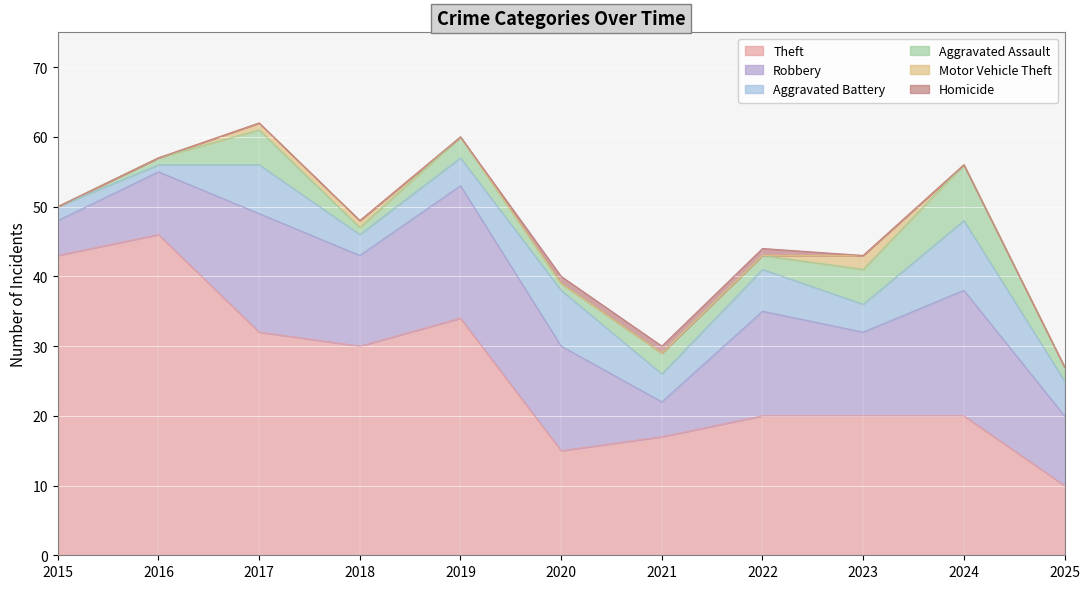

Reading left to right, extract all data points from this chart.

Theft: 2015=43	2016=46	2017=32	2018=30	2019=34	2020=15	2021=17	2022=20	2023=20	2024=20	2025=10
Robbery: 2015=5	2016=9	2017=17	2018=13	2019=19	2020=15	2021=5	2022=15	2023=12	2024=18	2025=10
Aggravated Battery: 2015=2	2016=1	2017=7	2018=3	2019=4	2020=8	2021=4	2022=6	2023=4	2024=10	2025=5
Aggravated Assault: 2015=0	2016=1	2017=5	2018=1	2019=3	2020=1	2021=3	2022=2	2023=5	2024=8	2025=2
Motor Vehicle Theft: 2015=0	2016=0	2017=1	2018=1	2019=0	2020=0	2021=0	2022=0	2023=2	2024=0	2025=0
Homicide: 2015=0	2016=0	2017=0	2018=0	2019=0	2020=1	2021=1	2022=1	2023=0	2024=0	2025=0